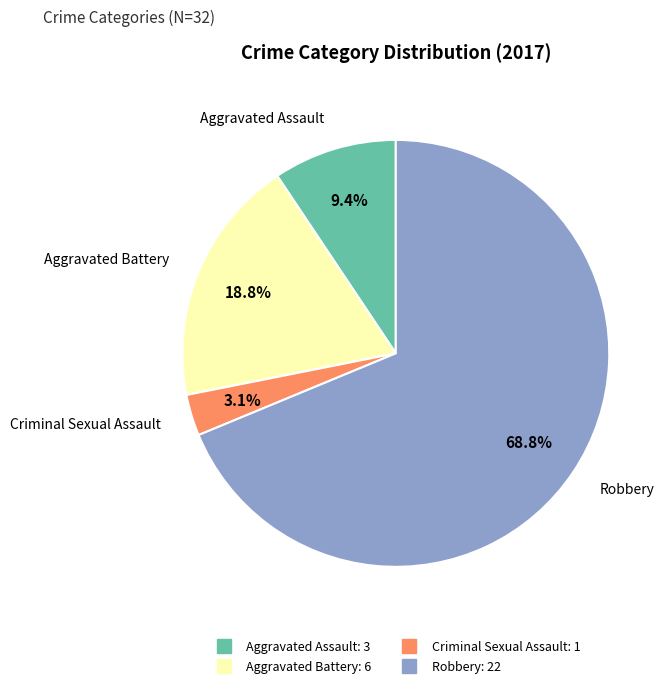

Which has a higher value, Aggravated Battery or Criminal Sexual Assault?

Aggravated Battery